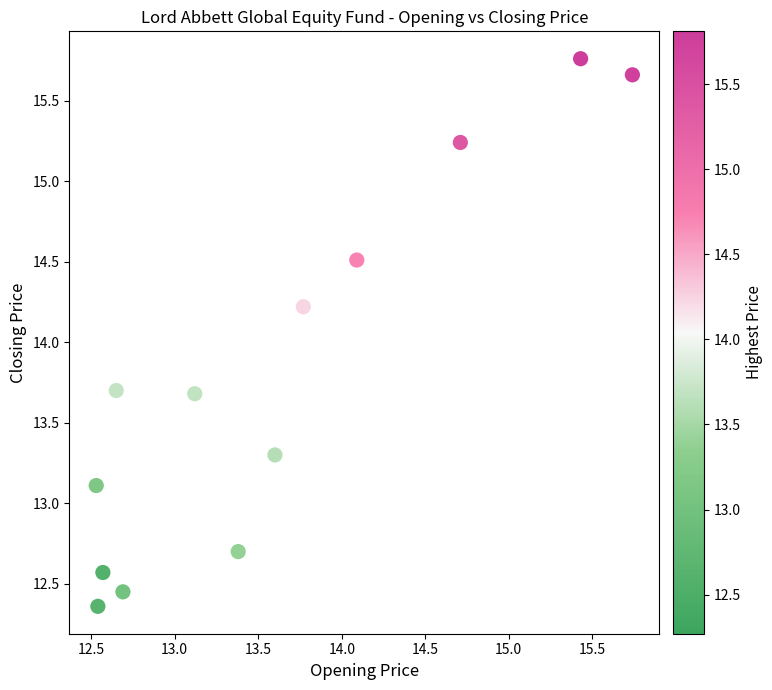

What Y value in the scatter plot is closest to 14?

14.2